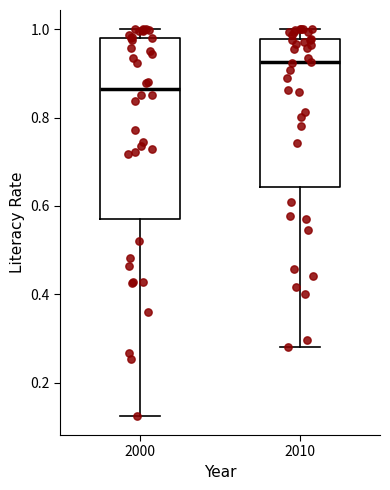

Which box's median line is the highest?

2010